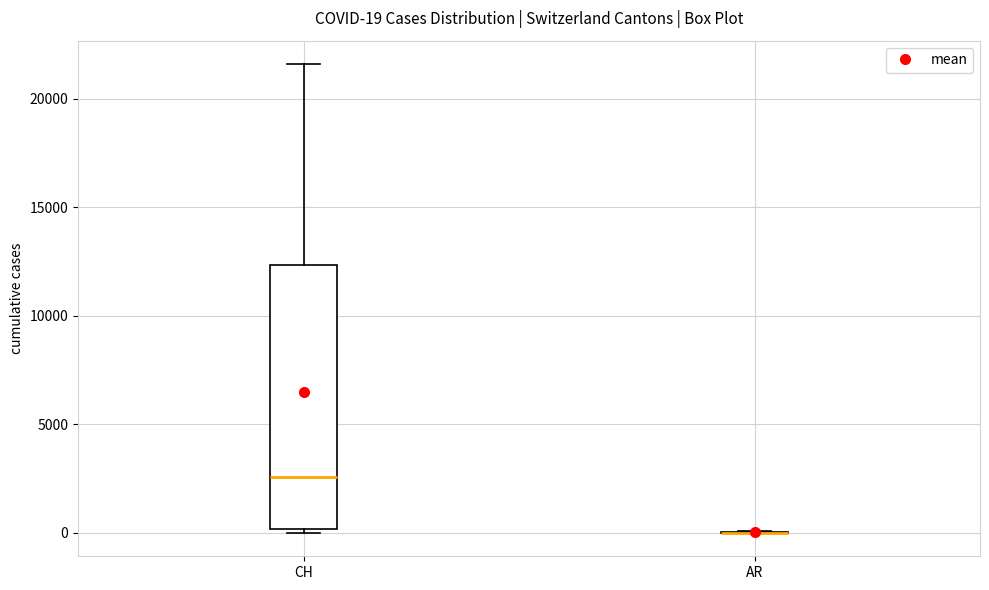

Which box is the tallest, from its lower edge to its upper edge?

CH